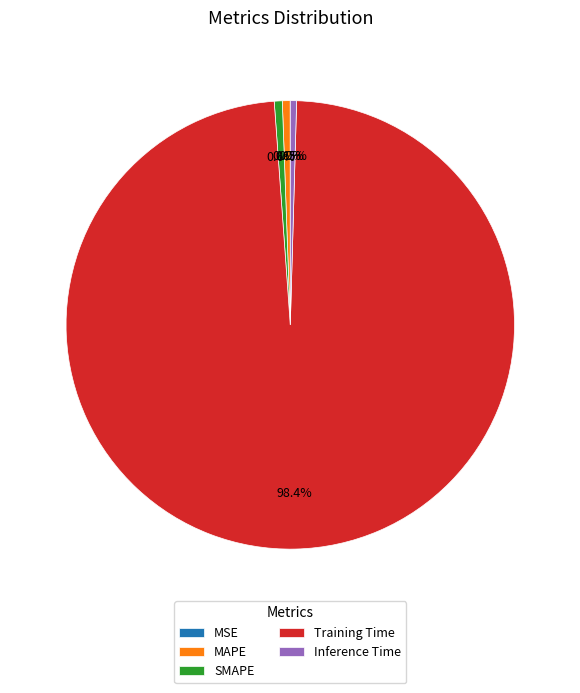

To the nearest percent, what is the average slice percentage?

20%